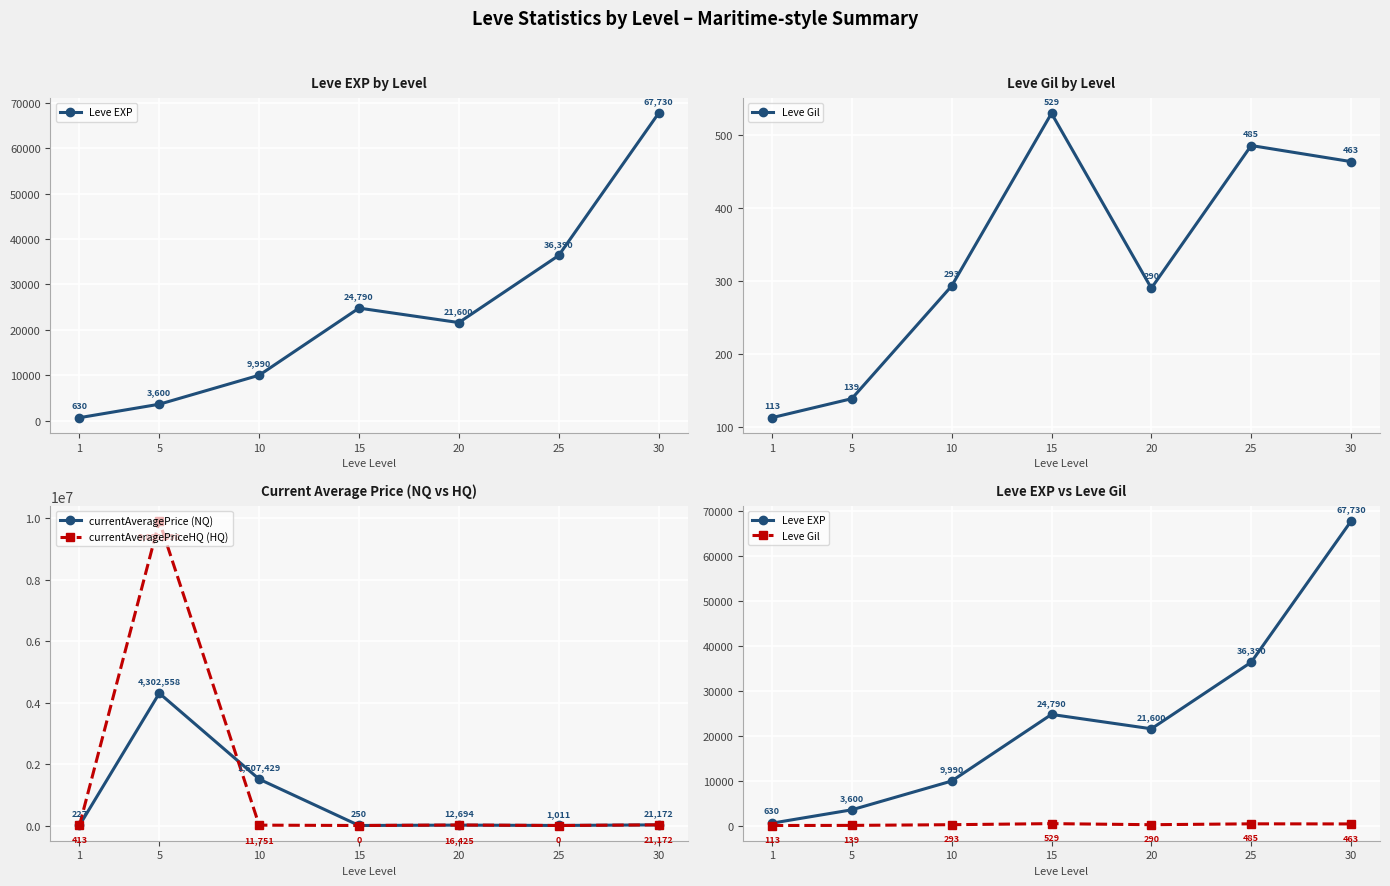

Reading left to right, list all the values displayed in this chart.

Leve EXP: 1=630.0	5=3600.0	10=9990.0	15=24790.0	20=21600.0	25=36390.0	30=67730.0
Leve Gil: 1=113.0	5=139.0	10=293.0	15=529.0	20=290.0	25=485.0	30=463.0
currentAveragePrice (NQ): 1=226.5	5=4302557.5	10=1507429.2	15=250.0	20=12694.0	25=1011.0	30=21172.0
currentAveragePriceHQ (HQ): 1=413.1	5=9898898.0	10=11751.2	15=0.0	20=16425.3	25=0.0	30=21172.0